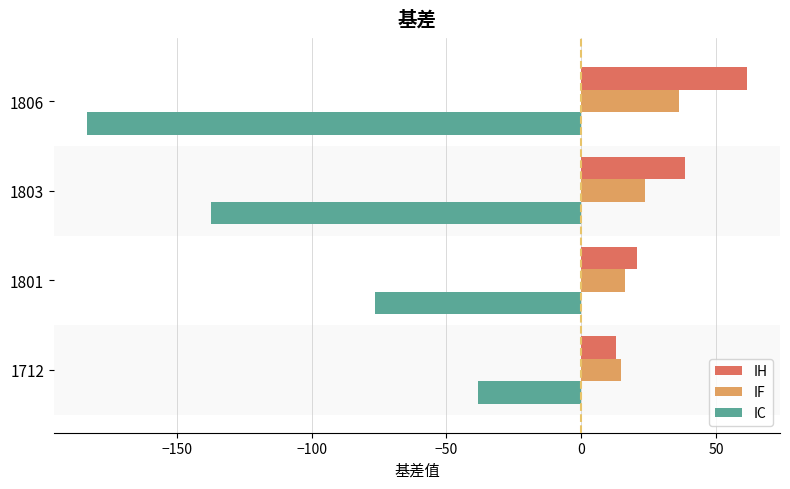

What is the total value across all series at 1806?

-85.6